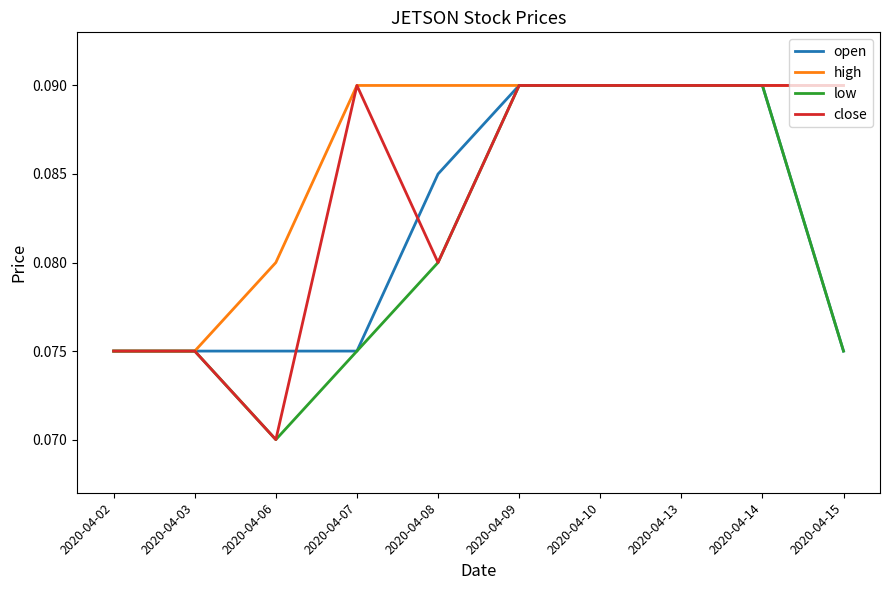

The close series shows 0.0 at 2020-04-08. True or false?

False